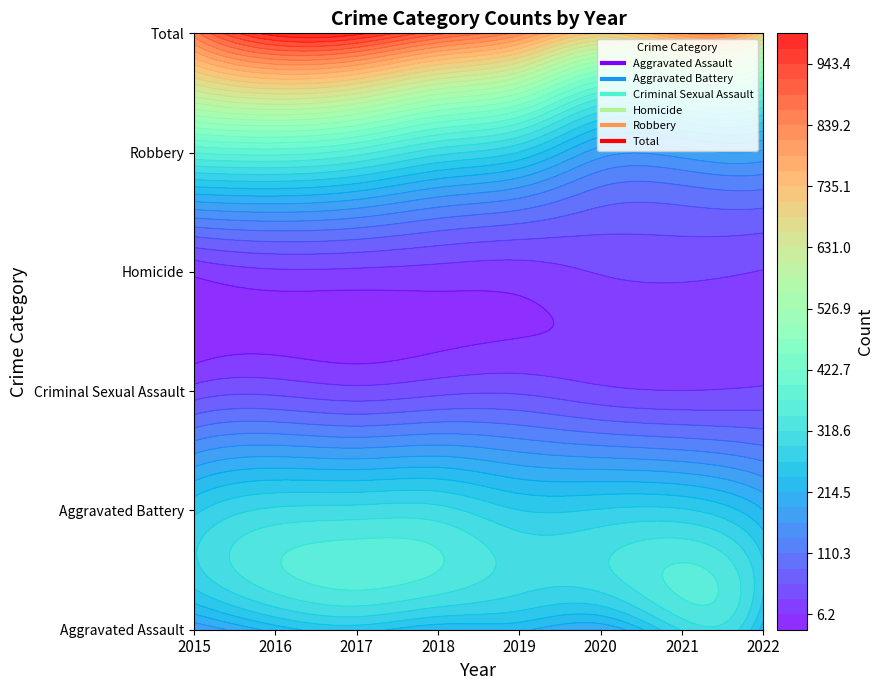

What is the total value across all series at 2018?

1796